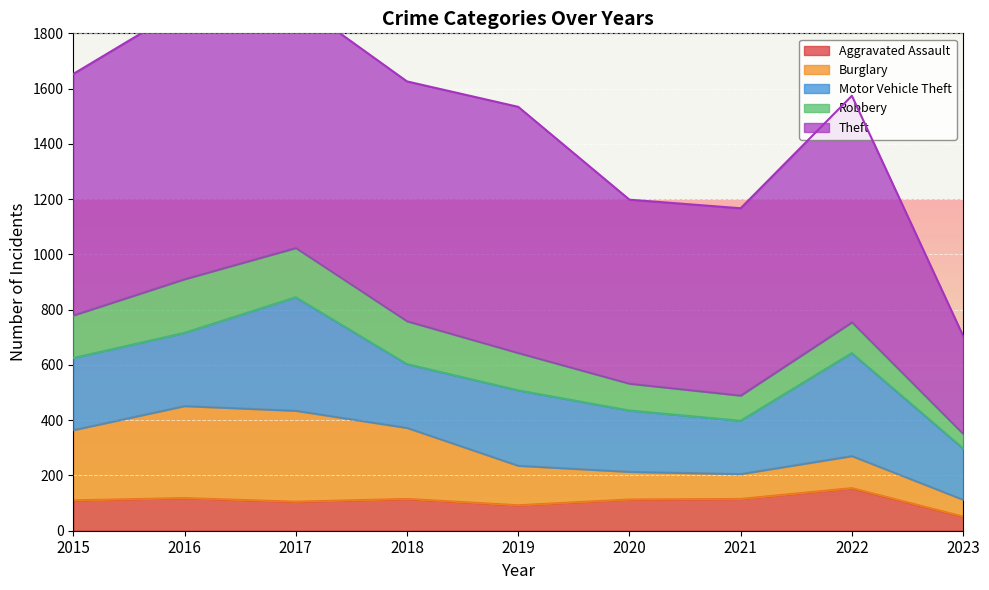

Count the number of categories in the chart.

9